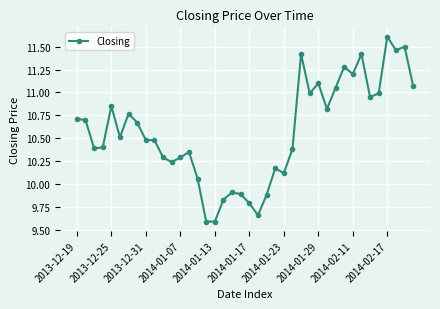

What is the greatest value displayed?

11.6